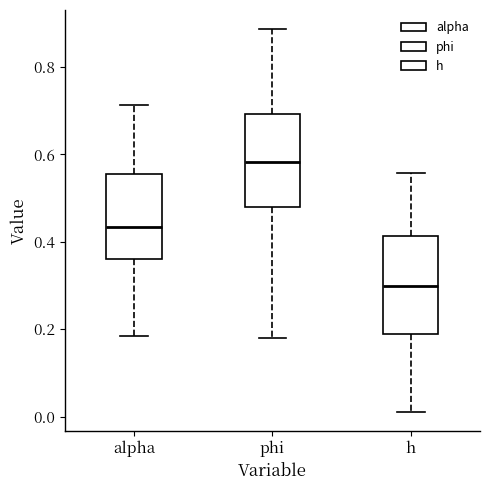

Where does the lower whisker of the box for h end on the y-axis? The values are not printed on the chart, so give them approximately, as read against the axis.

0.02